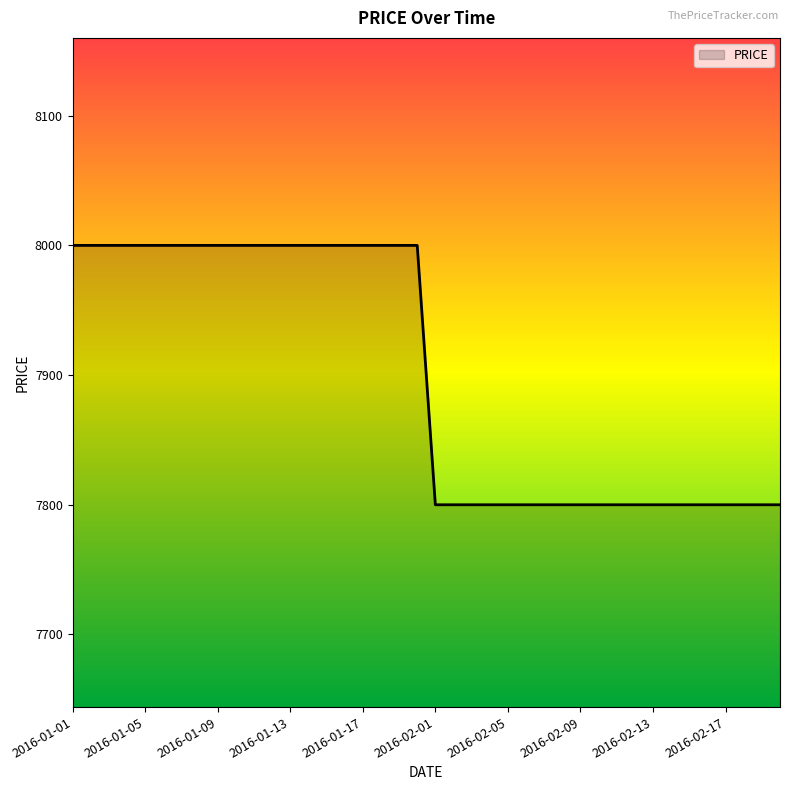

What is the maximum value shown in the chart?

8000